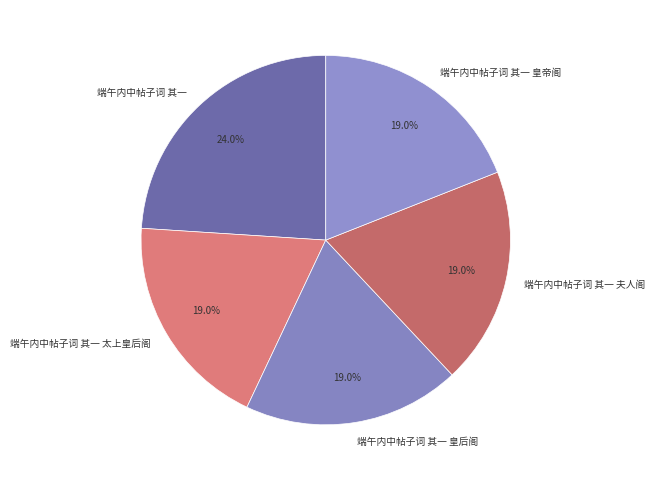

To the nearest percent, what is the combined percentage of 端午内中帖子词 其一 太上皇后阁 and 端午内中帖子词 其一 皇后阁?

38%